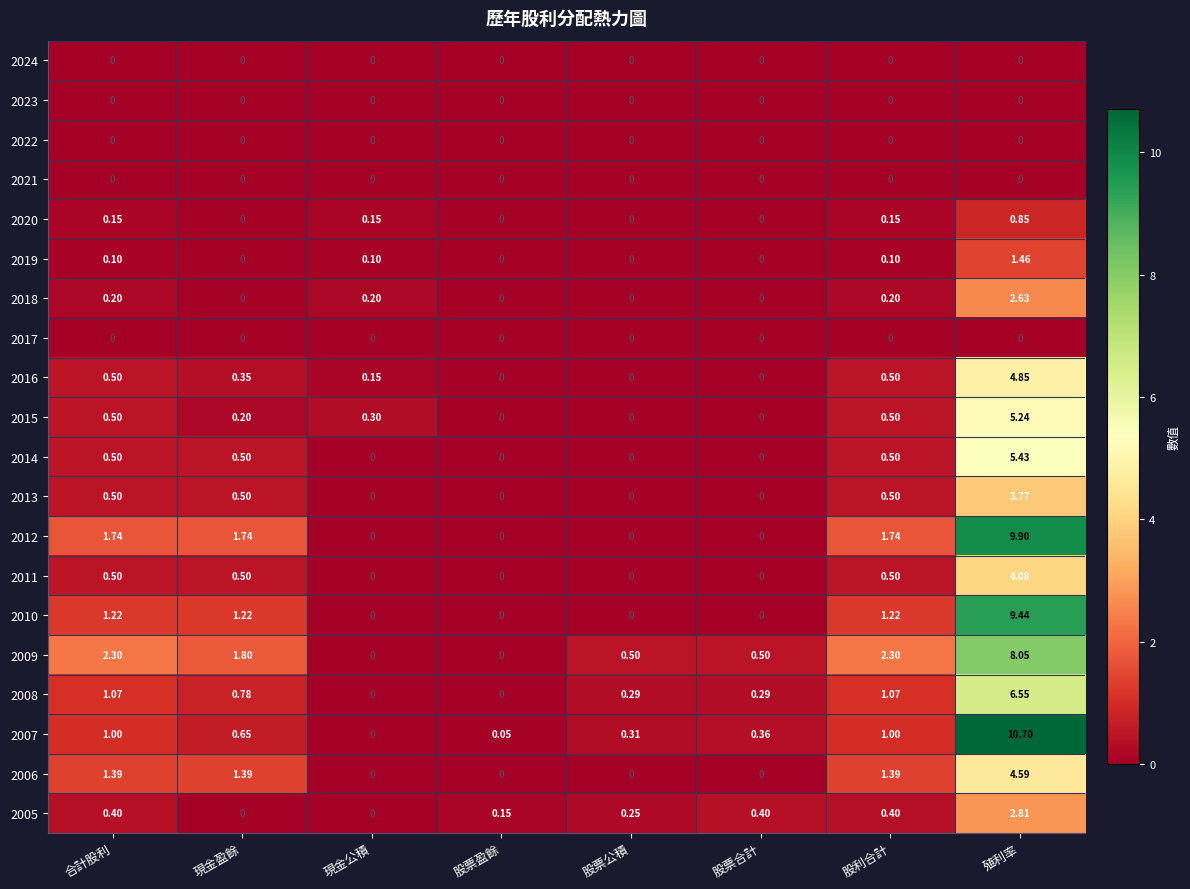

At which category does the chart reach its peak across all series?

殖利率